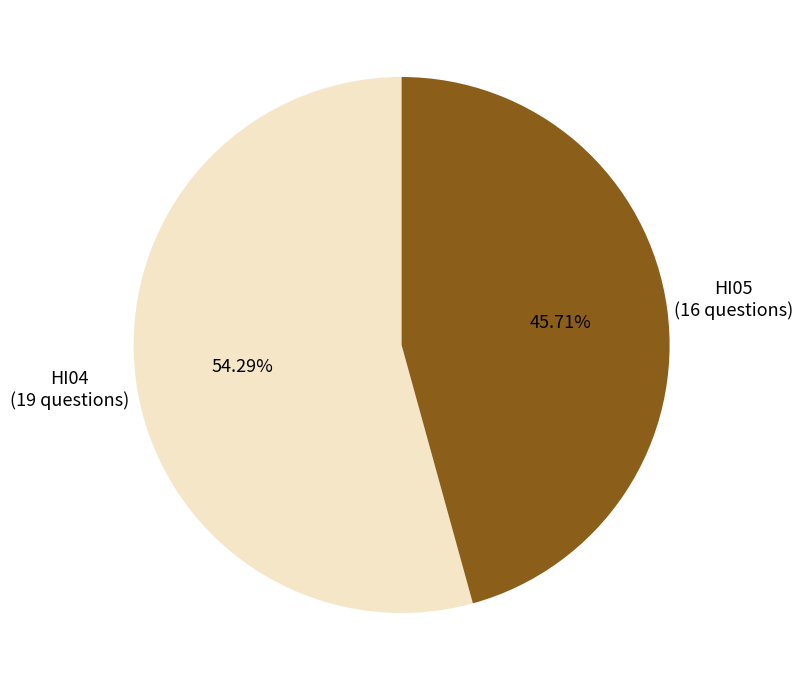

Does any single category account for the majority?

Yes